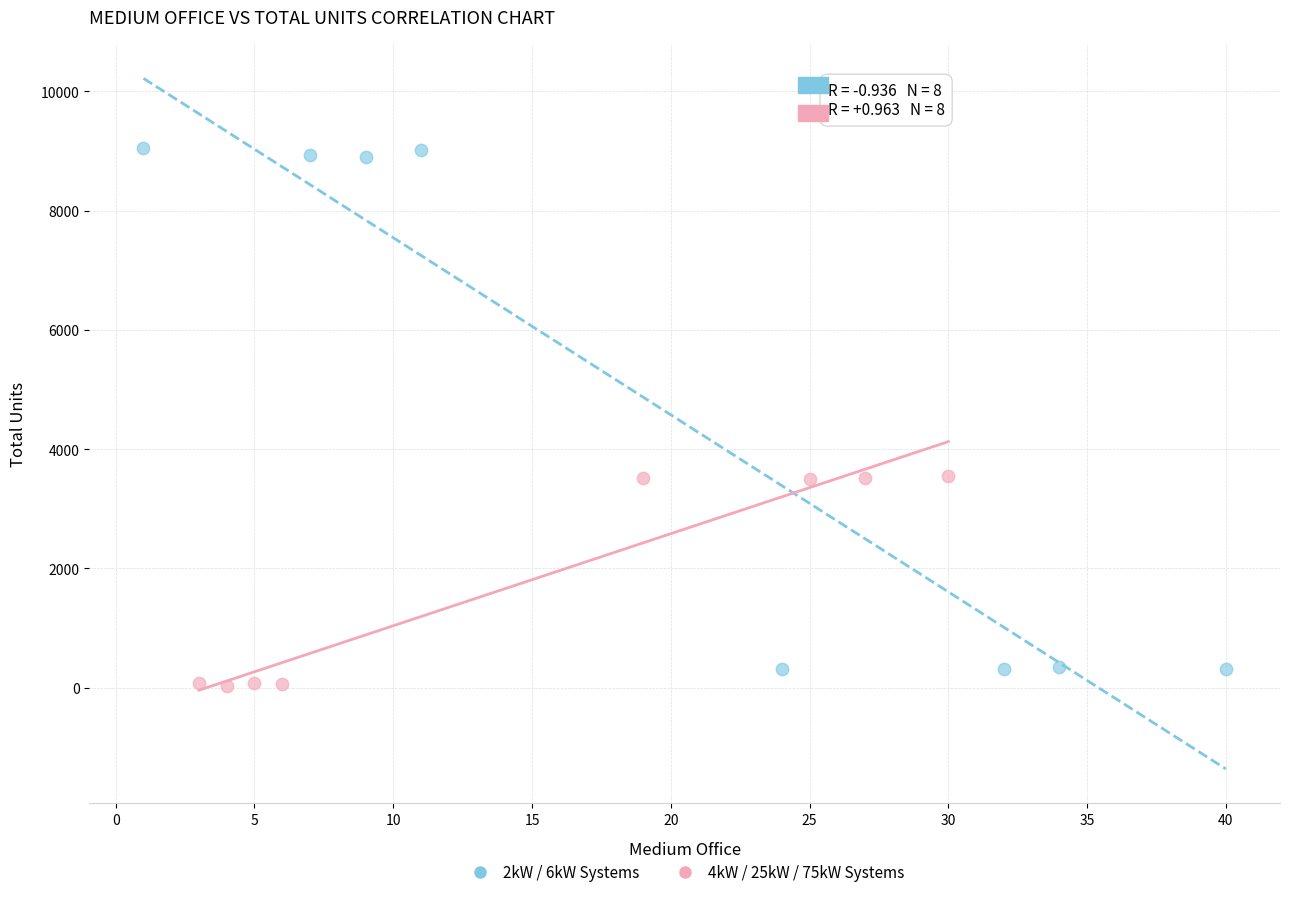

Which series has the largest Y range (max minus min)?

2kW / 6kW Systems